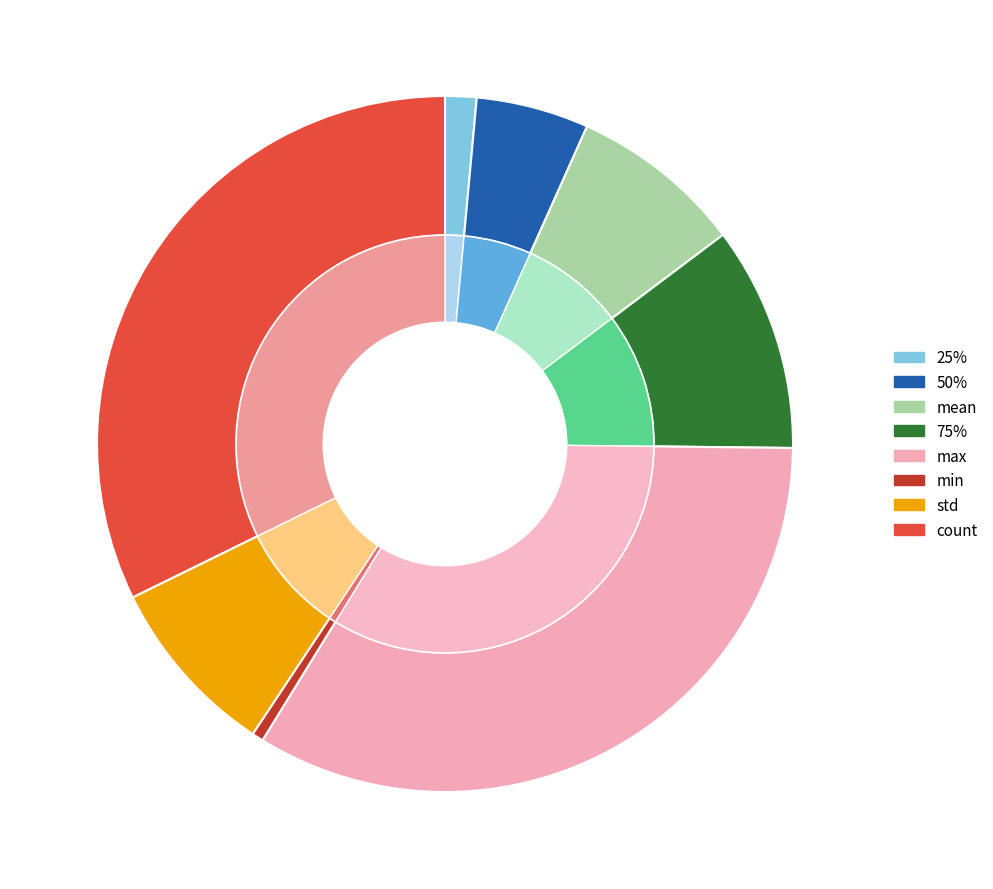

To the nearest percent, what is the combined percentage of 50% and min?

6%